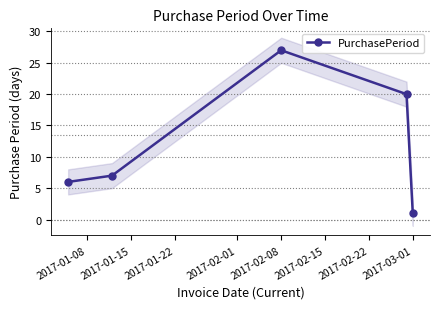

Is it true that PurchasePeriod equals 0 at 2017-03-01?

False